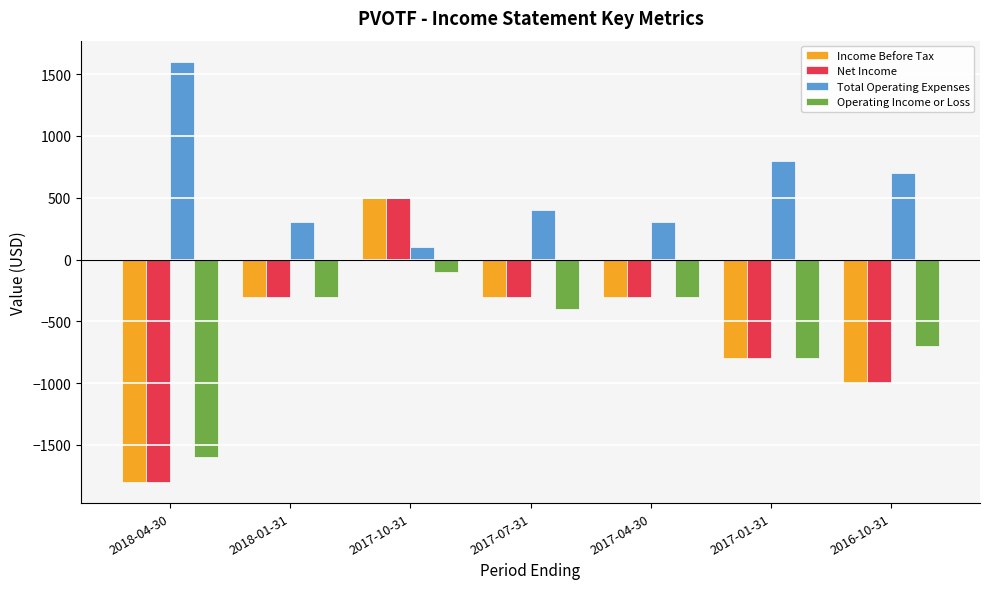

What is the value of the Operating Income or Loss bar at the 2nd from the left?

-300